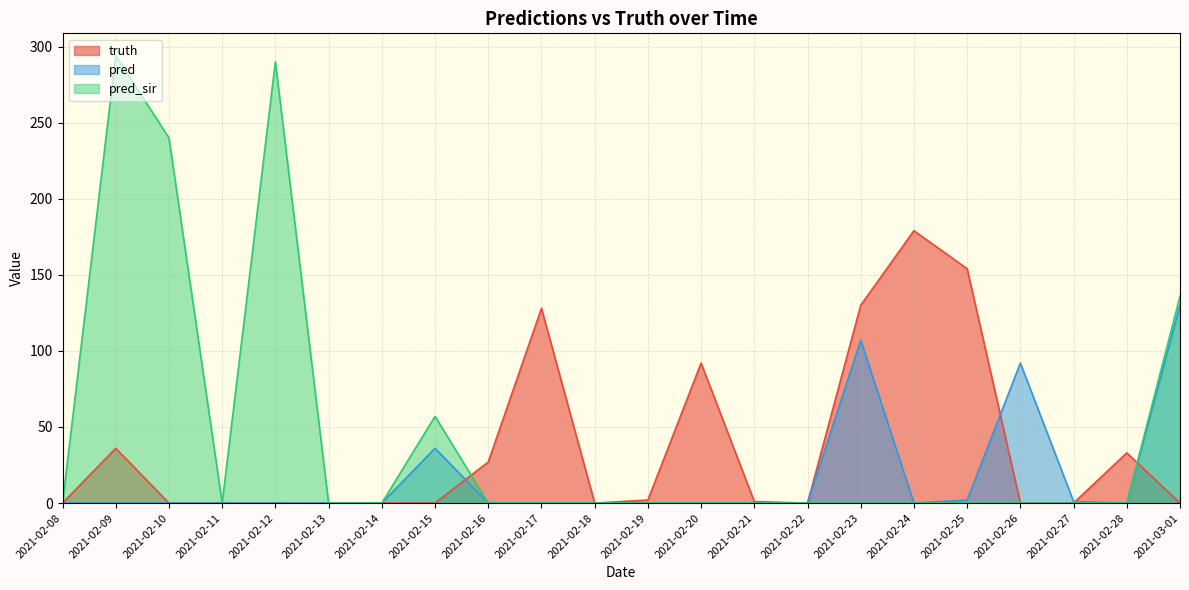

How many interior local peaks does the pred_sir series have?

3